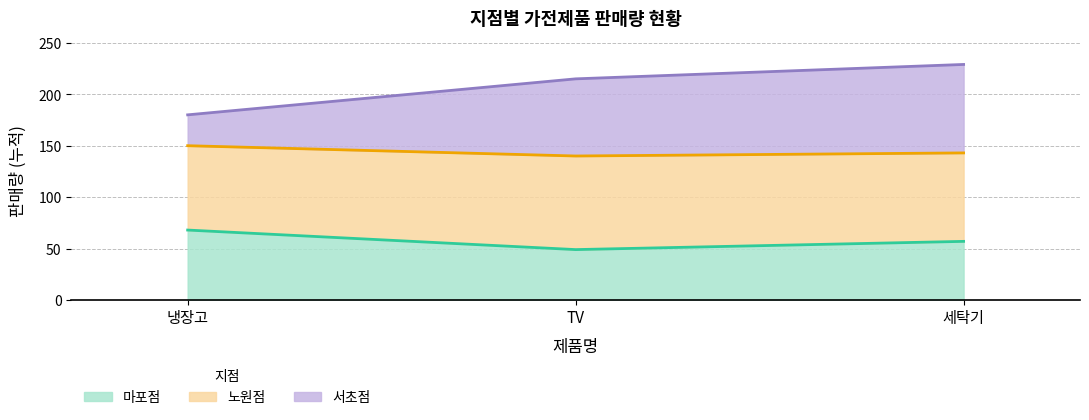

Rank the categories by 서초점 value from highest to lowest.

세탁기, TV, 냉장고